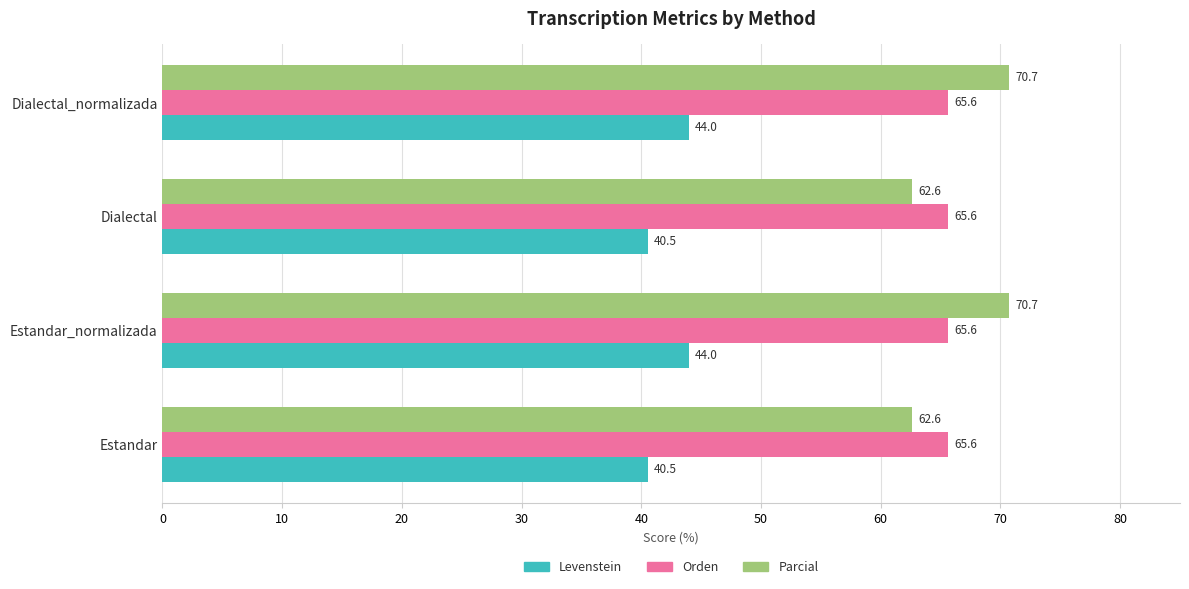

What is the difference between the maximum and minimum values in the Levenstein series?

3.4